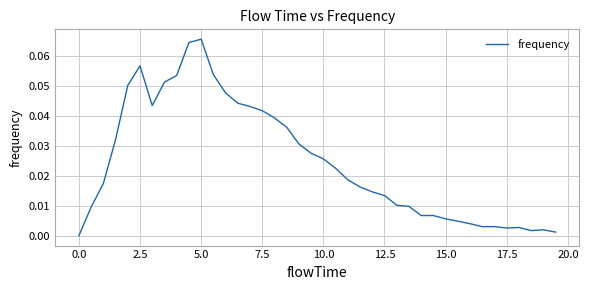

Does the chart have visible grid lines?

Yes